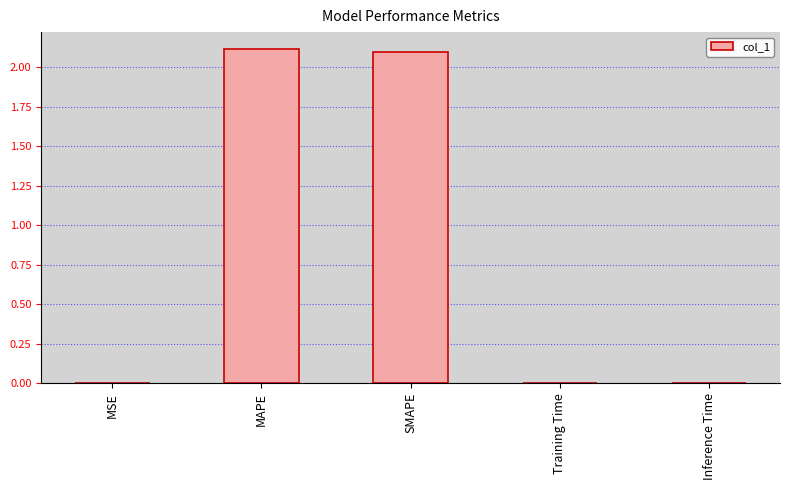

Is it true that the value at MSE is 0.0?

True